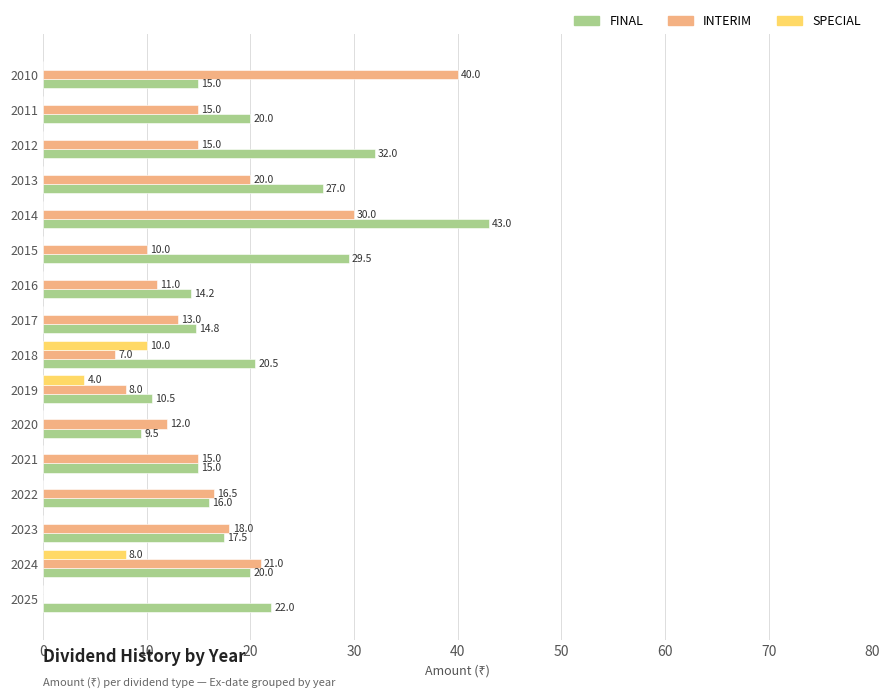

Read the FINAL value at 2011.

20.0